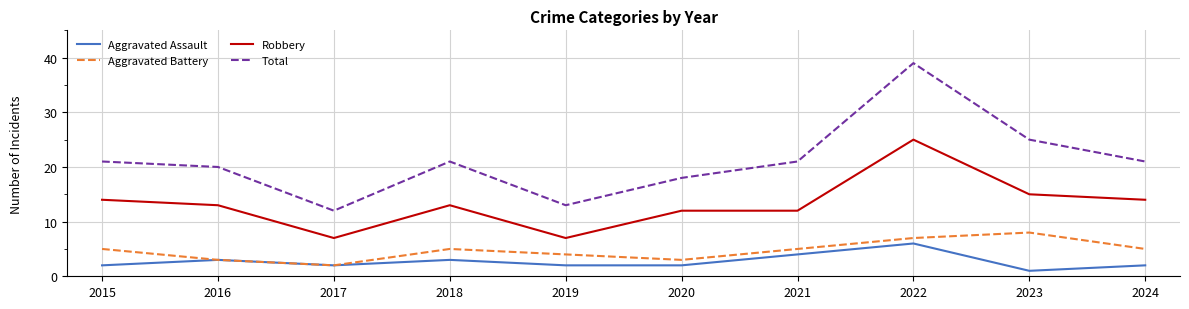

True or false: Aggravated Assault and Robbery intersect in this chart.

False